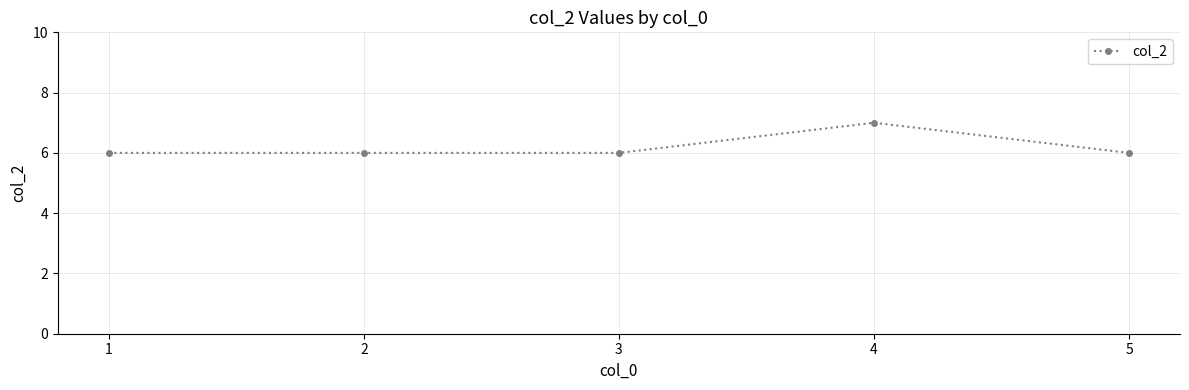

The value at 1 is 4. True or false?

False